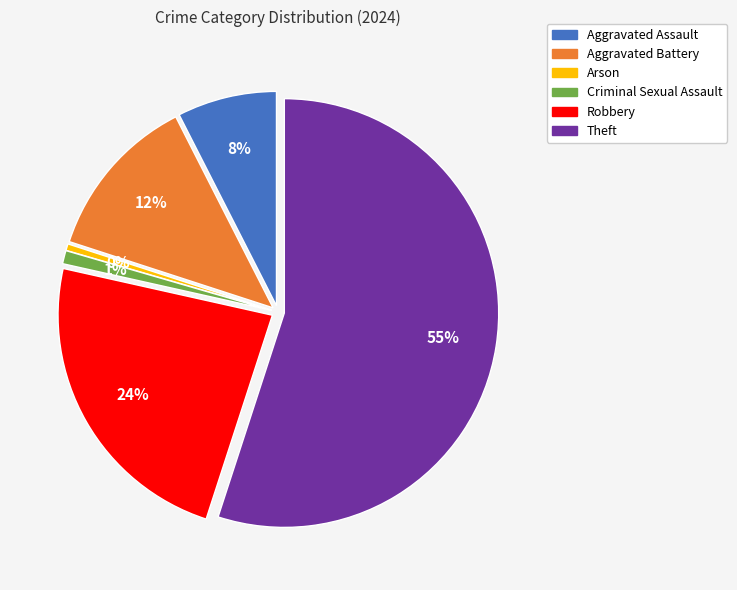

True or false: Robbery accounts for 14% of the total.

False